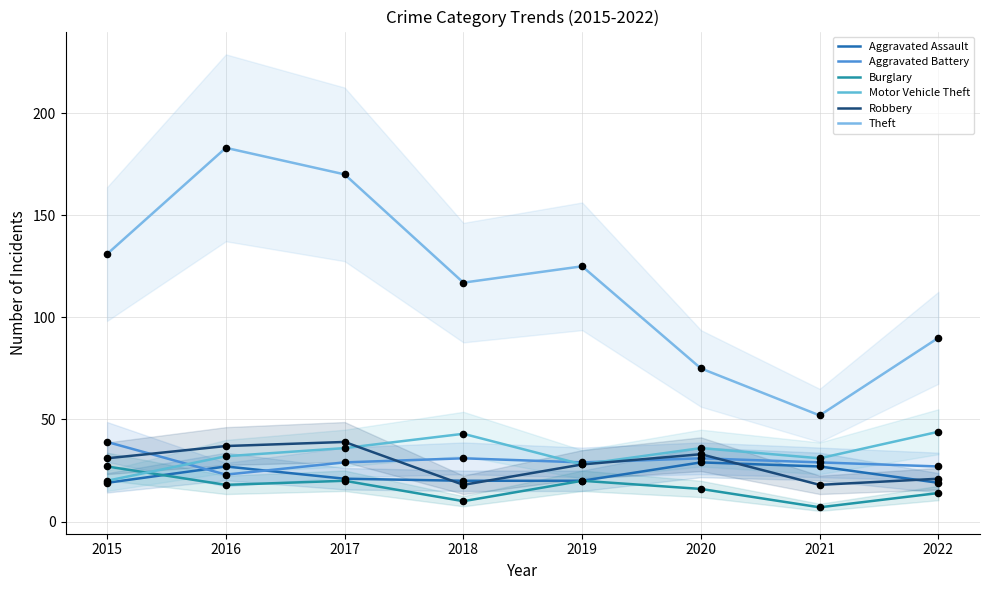

What are all the series names shown in the legend?

Aggravated Assault, Aggravated Battery, Burglary, Motor Vehicle Theft, Robbery, Theft